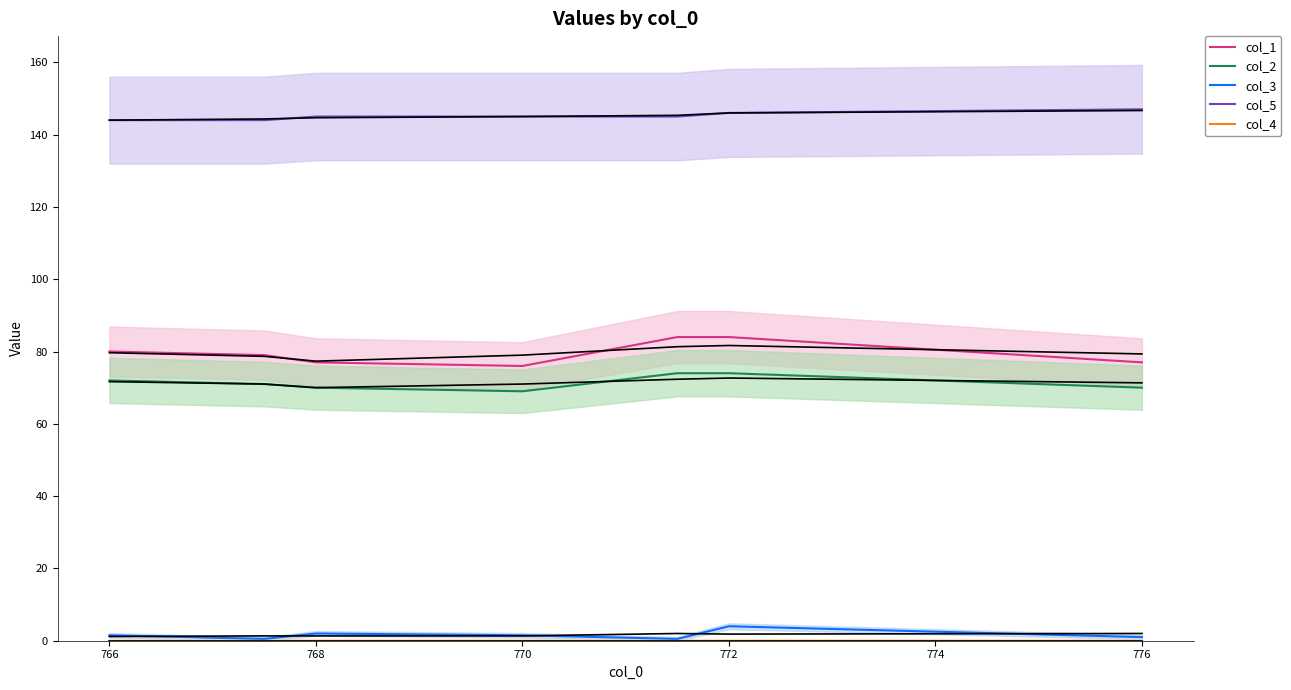

What is the lowest value of the col_2 series?

69.0